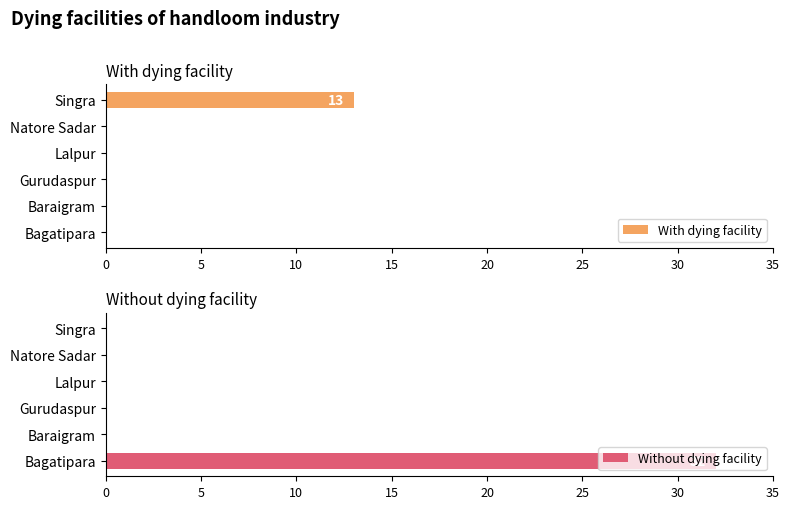

How many groups of bars are there?

6